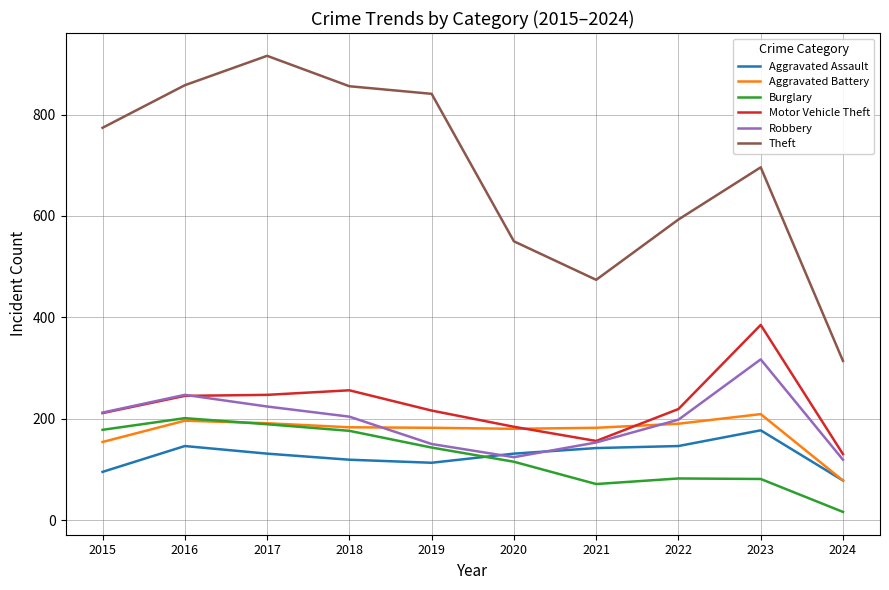

Between 2016 and 2019, which series saw the biggest shift?

Robbery